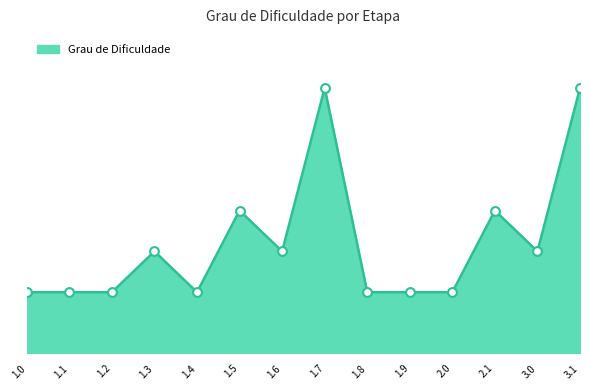

Between 1.4 and 3.1, which is larger?

3.1